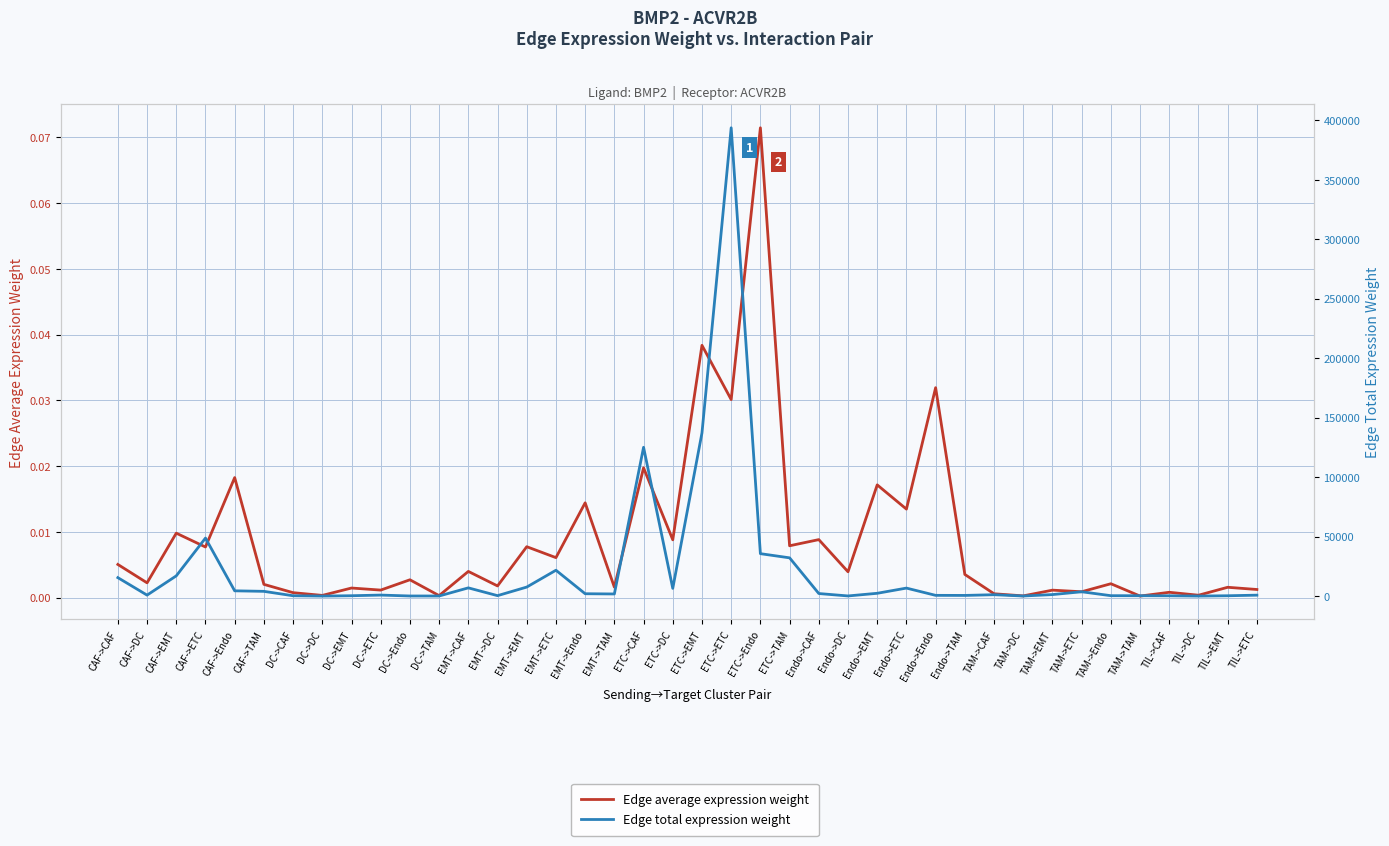

How many lines are shown in the chart?

2